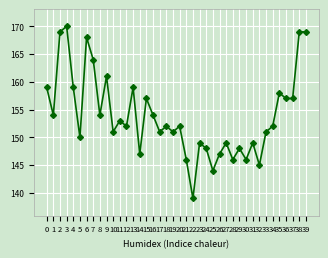

Where is the first local maximum?

3